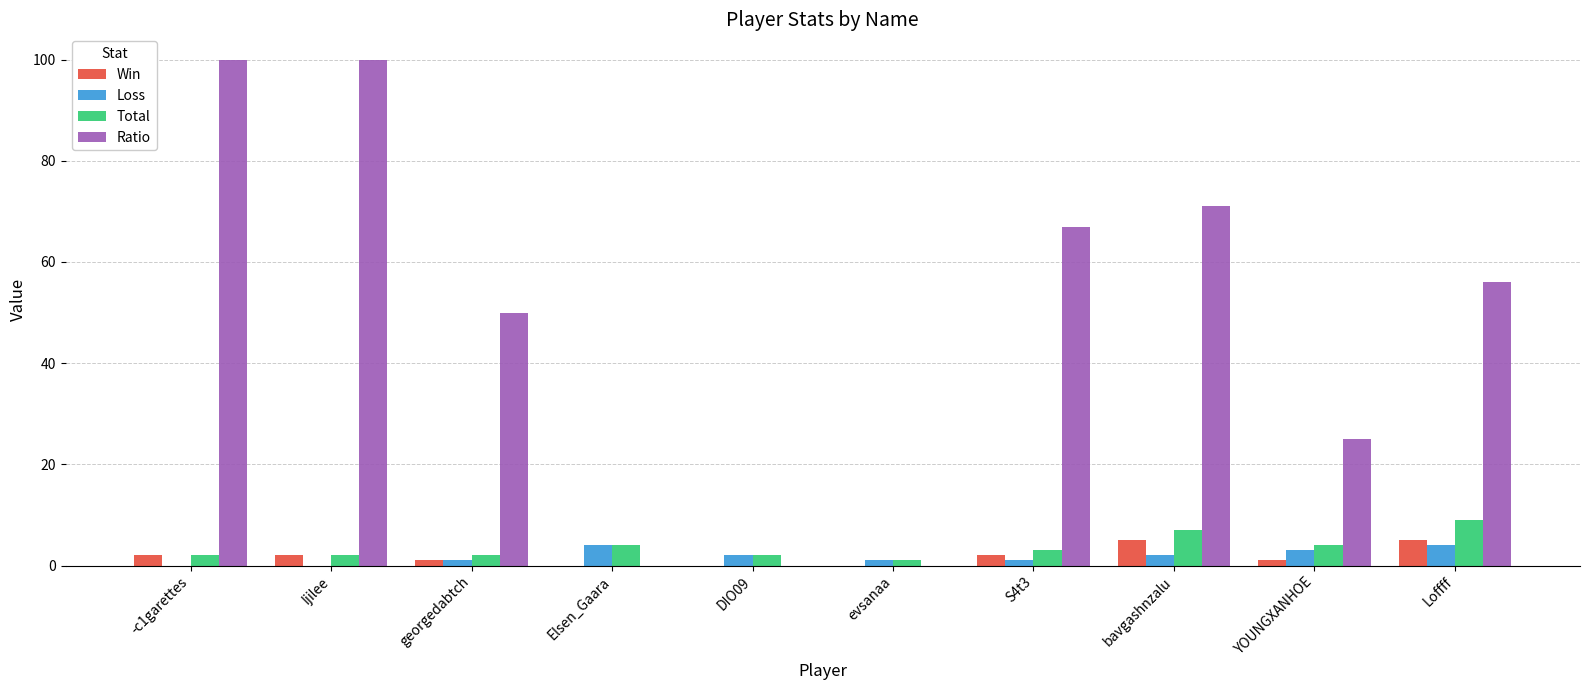

How many distinct data groups are displayed?

4